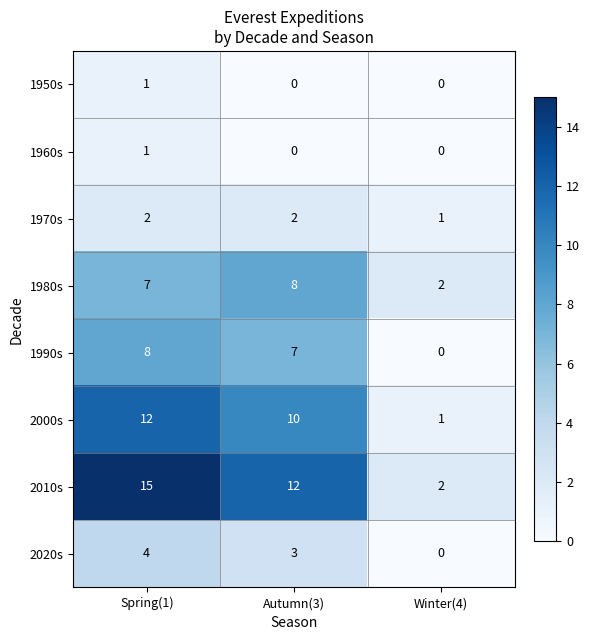

What is the difference between the maximum and minimum values in the 1980s series?

6